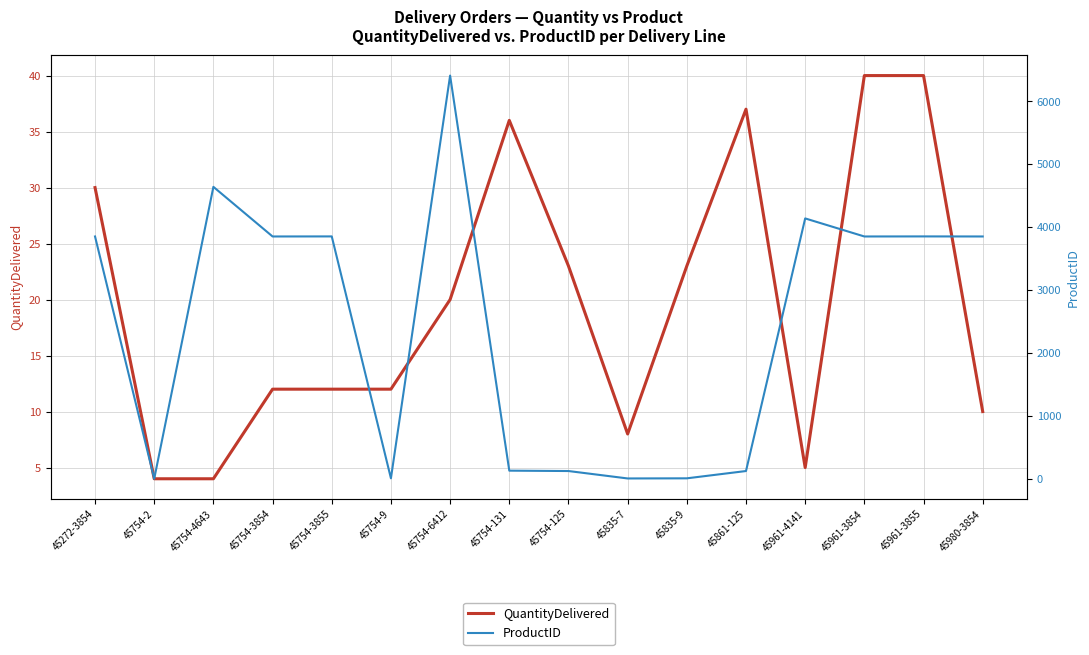

Reading left to right, what are all the values shown in this chart?

QuantityDelivered: 45272-3854=30	45754-2=4	45754-4643=4	45754-3854=12	45754-3855=12	45754-9=12	45754-6412=20	45754-131=36	45754-125=23	45835-7=8	45835-9=23	45861-125=37	45961-4141=5	45961-3854=40	45961-3855=40	45980-3854=10
ProductID: 45272-3854=3854	45754-2=2	45754-4643=4643	45754-3854=3854	45754-3855=3855	45754-9=9	45754-6412=6412	45754-131=131	45754-125=125	45835-7=7	45835-9=9	45861-125=125	45961-4141=4141	45961-3854=3854	45961-3855=3855	45980-3854=3854